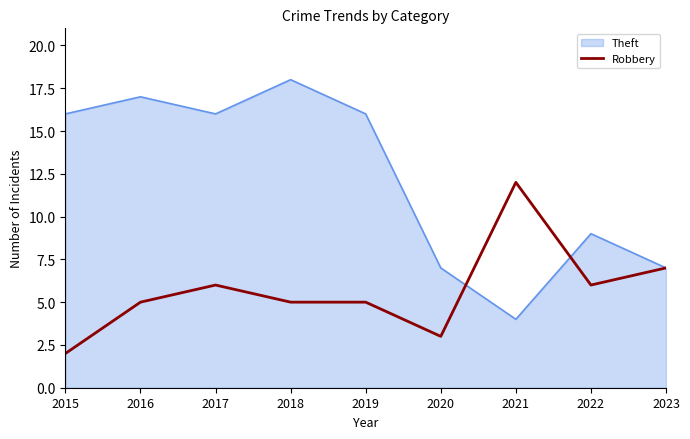

The value of Theft at 2023 is 7. True or false?

True